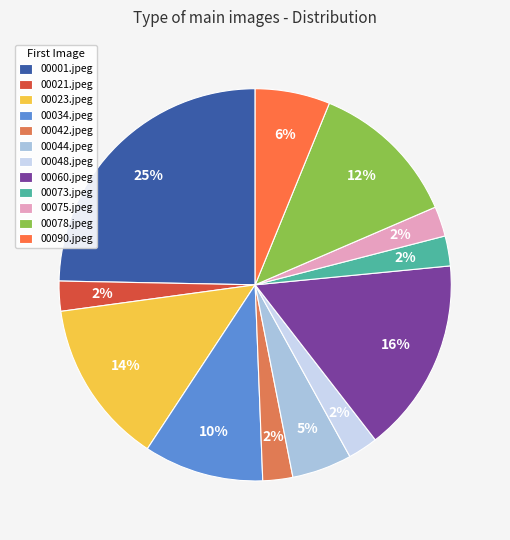

How many slices are in this pie chart?

12